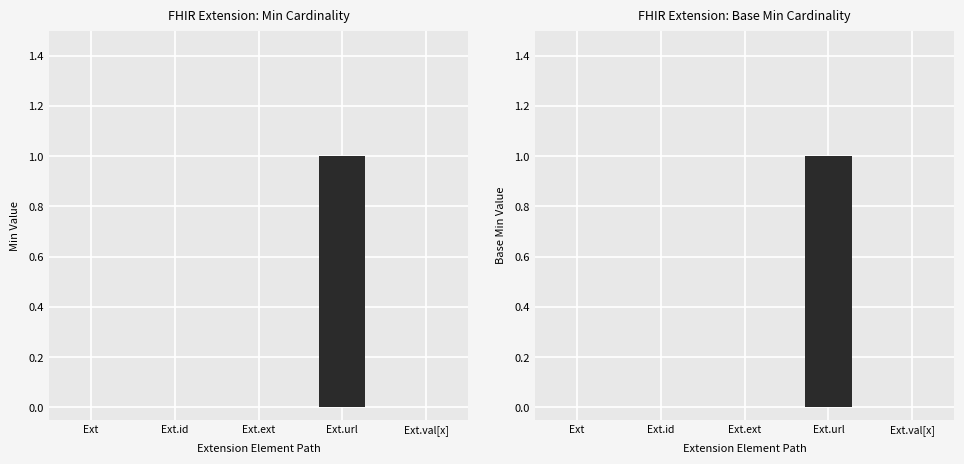

What position from the right is Ext.val[x]?

1